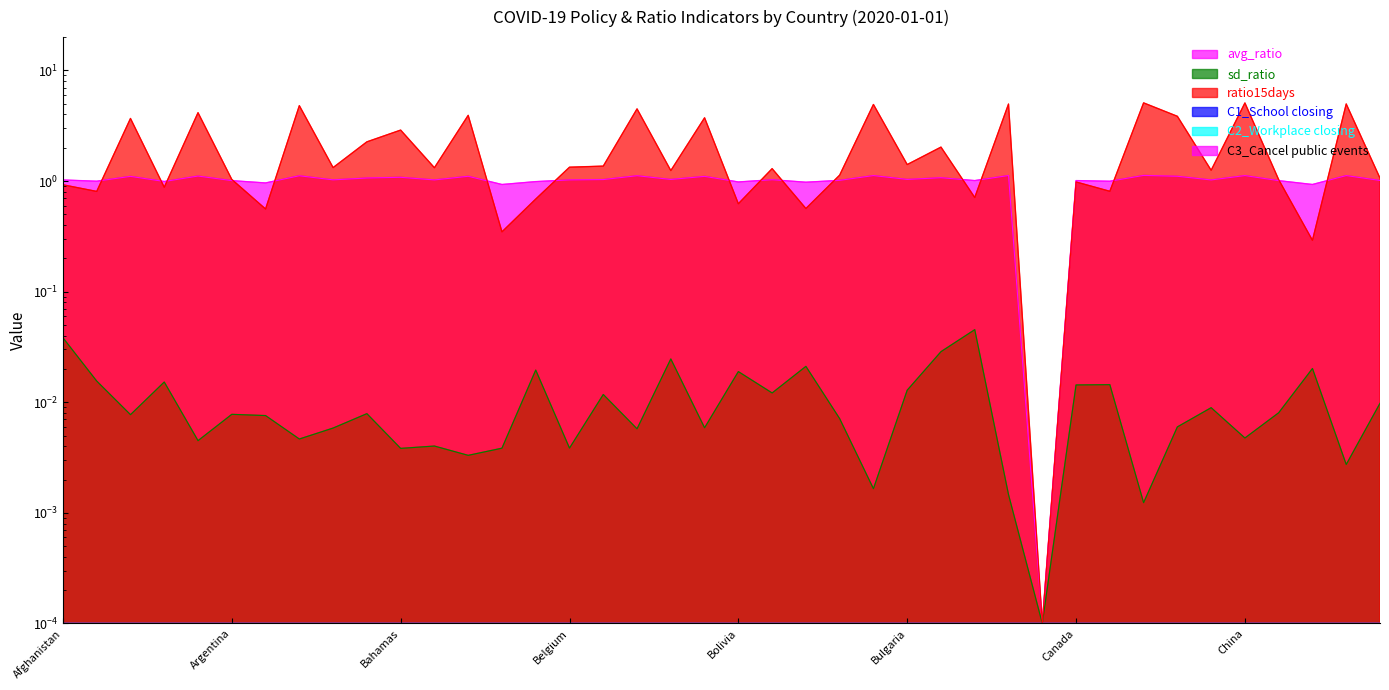

In sd_ratio, how many points are lower than both neighbors (excluding endpoints)?

14